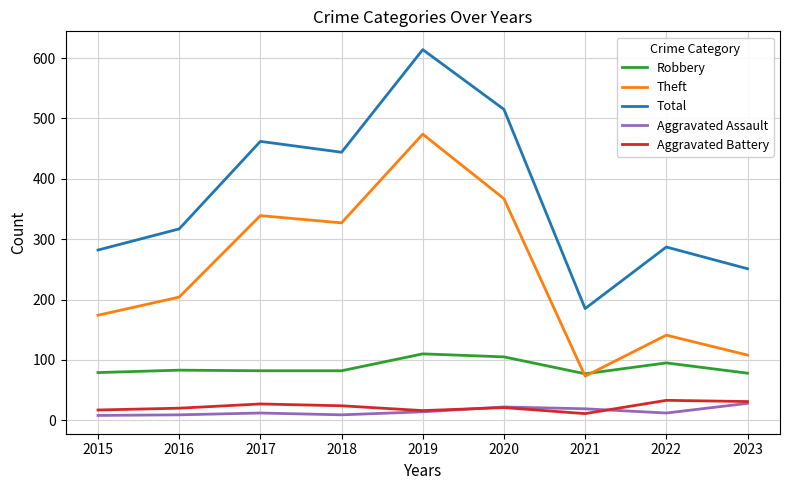

What is the spread (max minus min) of values at 2023?

223